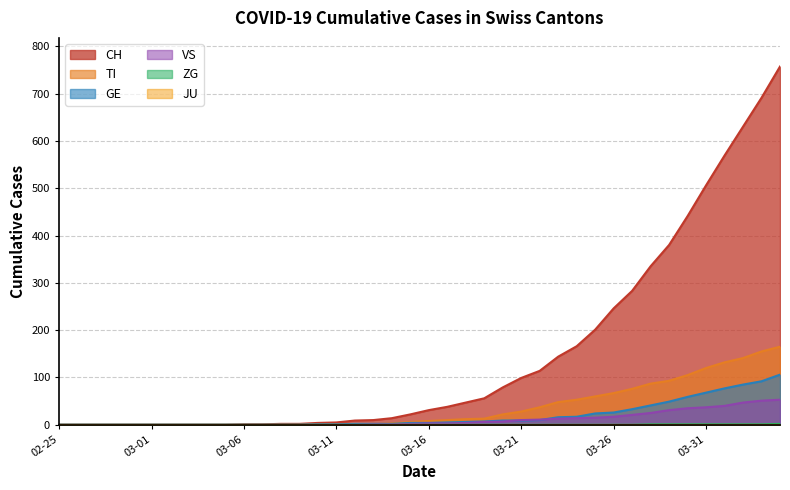

What is the total value across all series at 03-31?

732